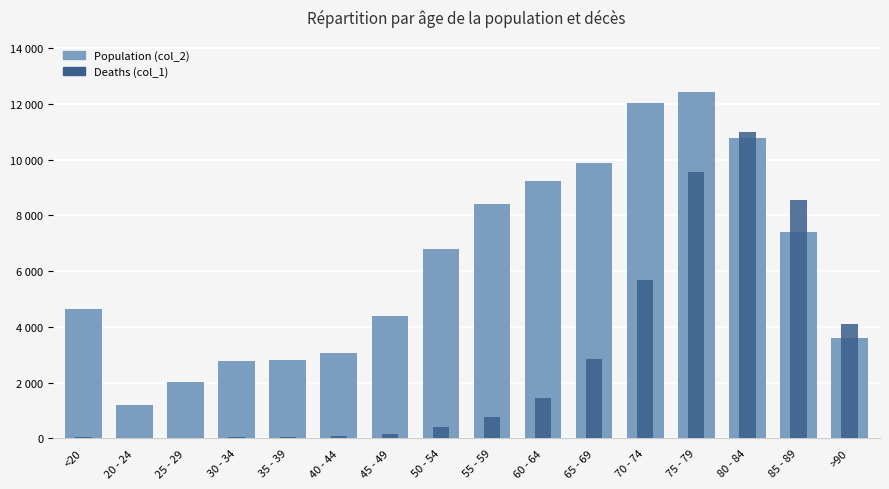

Where does the Deaths (col_1) series first go above 227?

60 - 64